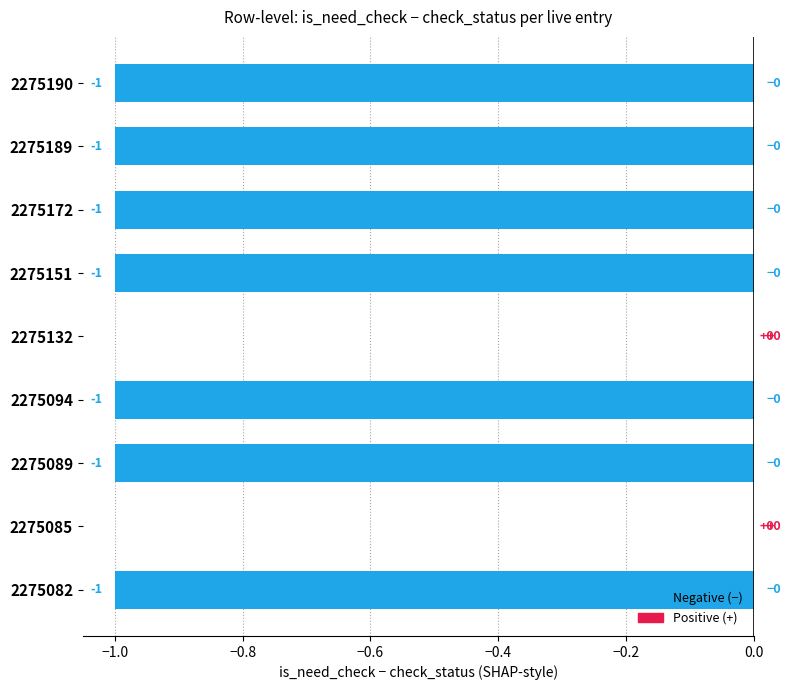

The chart shows a value of 0 at 2275132. True or false?

True